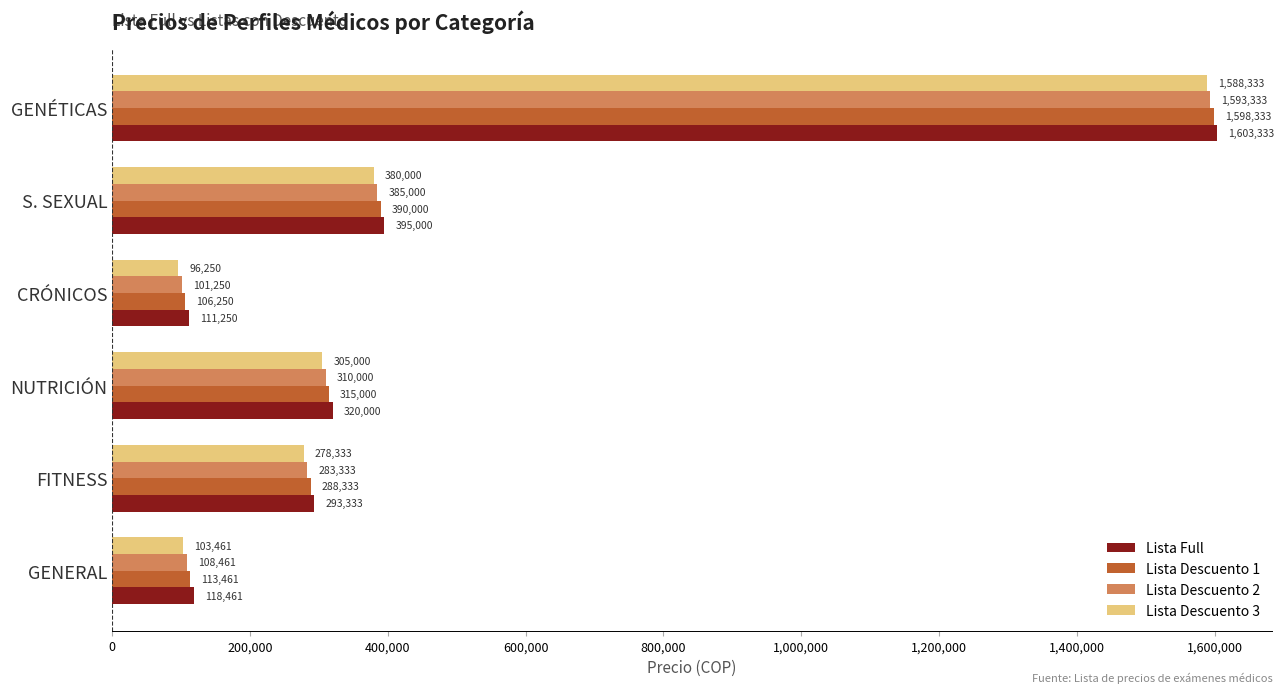

What is the total value across all series at S. SEXUAL?

1550000